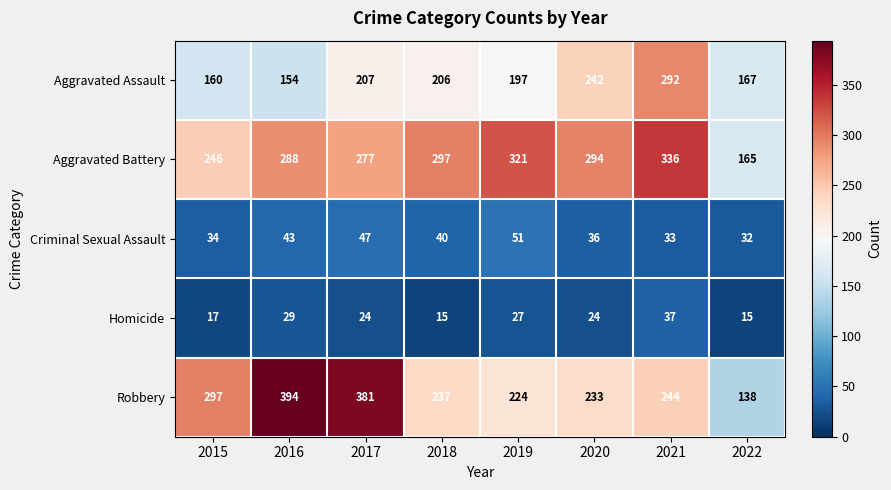

Is it true that Robbery equals 233 at 2020?

True